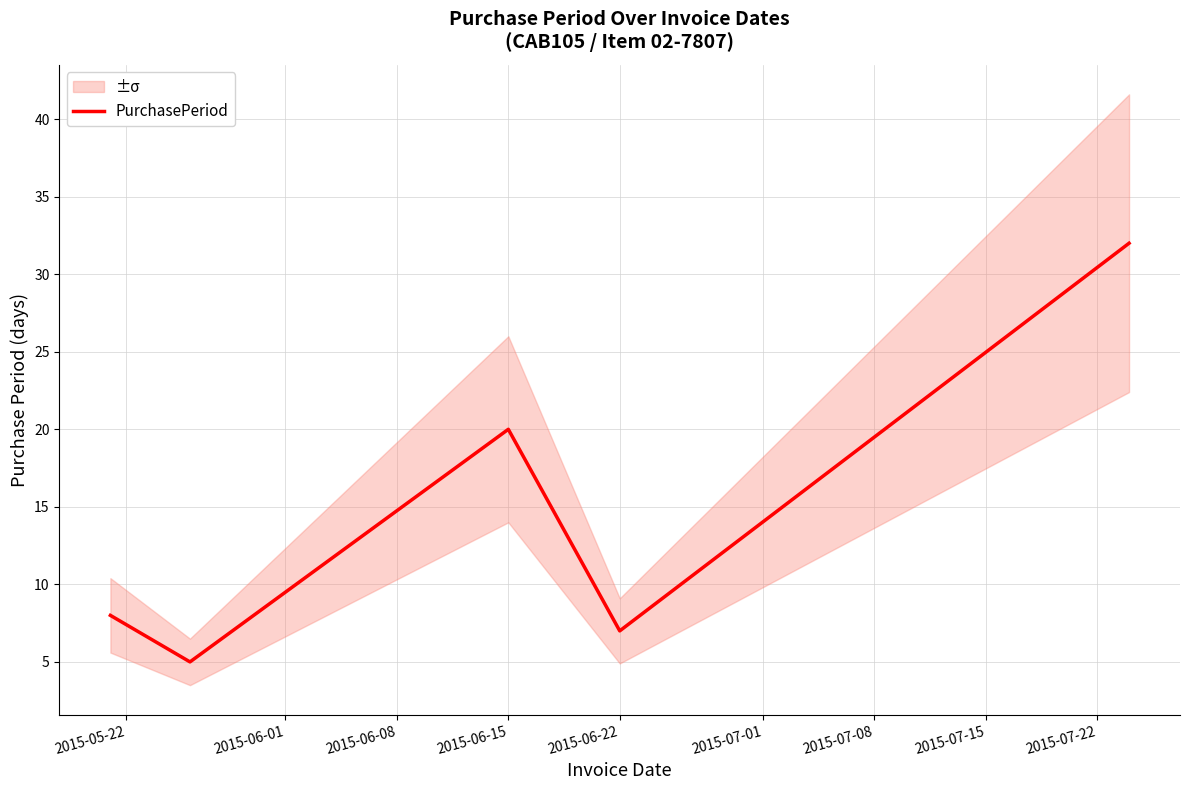

What is the highest value of the PurchasePeriod series?

32